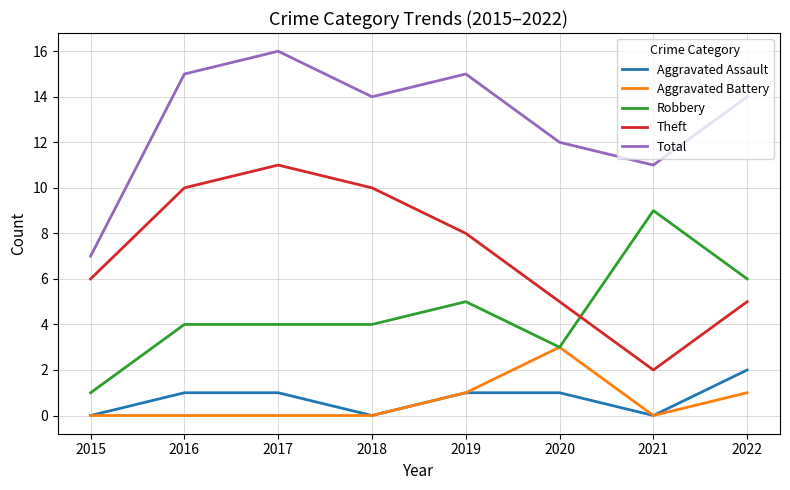

Count the Total values in the range 12 to 15.

5